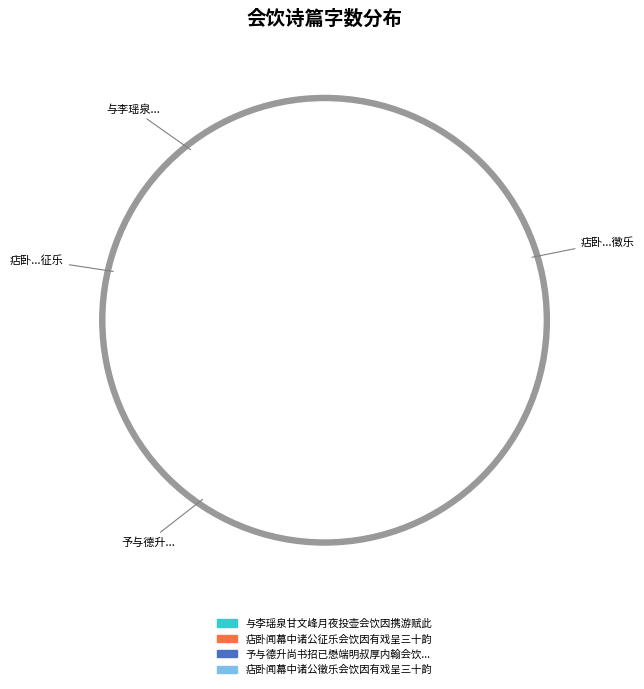

The 痁卧闻幕中诸公征乐会饮因有戏呈三十韵 slice represents 11% of the pie. True or false?

False